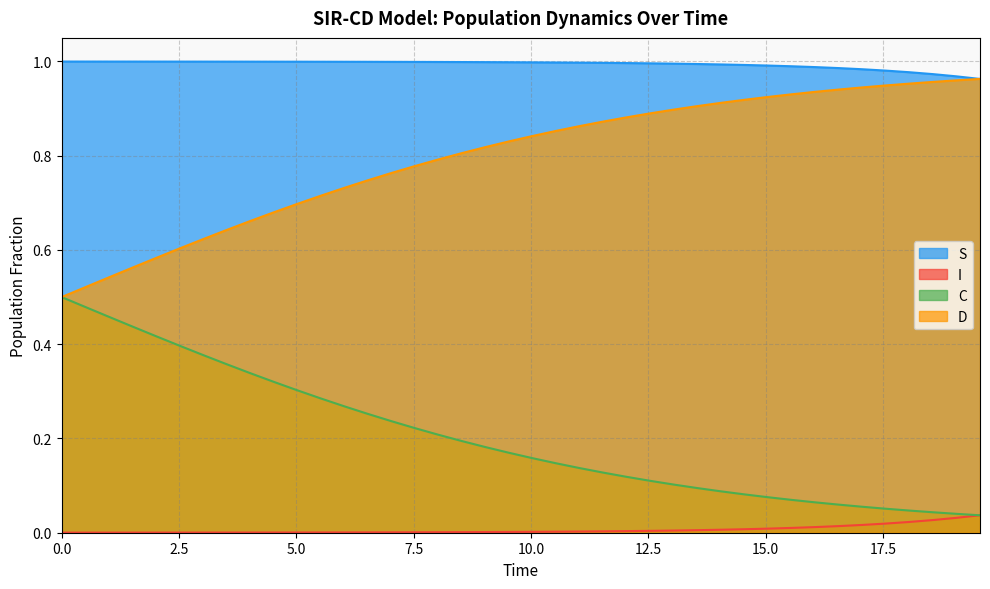

Which series has the widest spread of values?

C